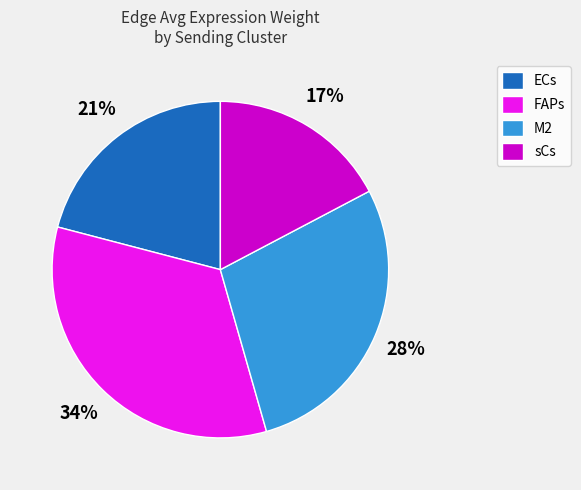

What percentage is the M2 slice, to the nearest percent?

28%